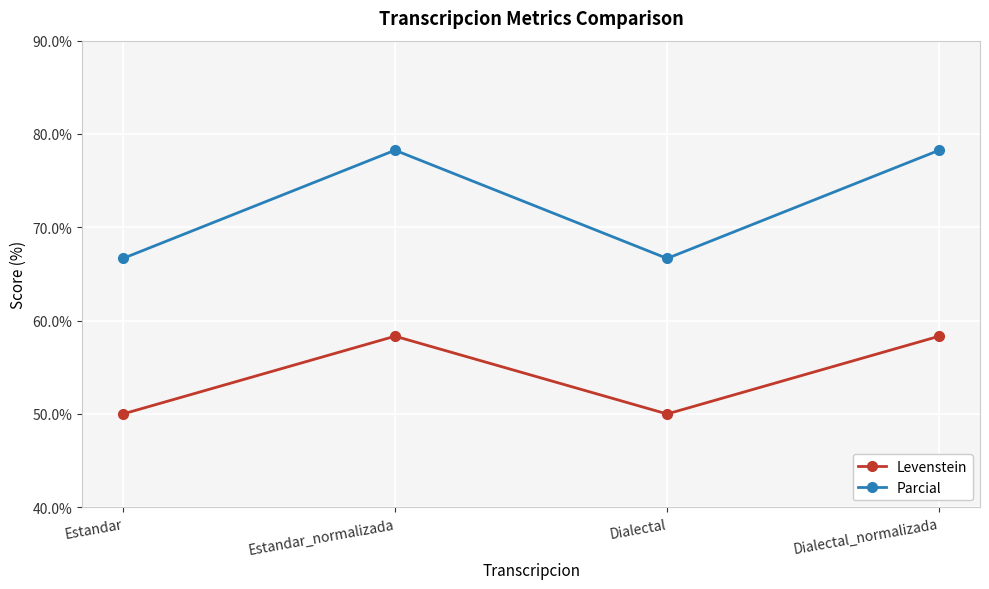

True or false: Parcial and Levenstein cross at least once.

False